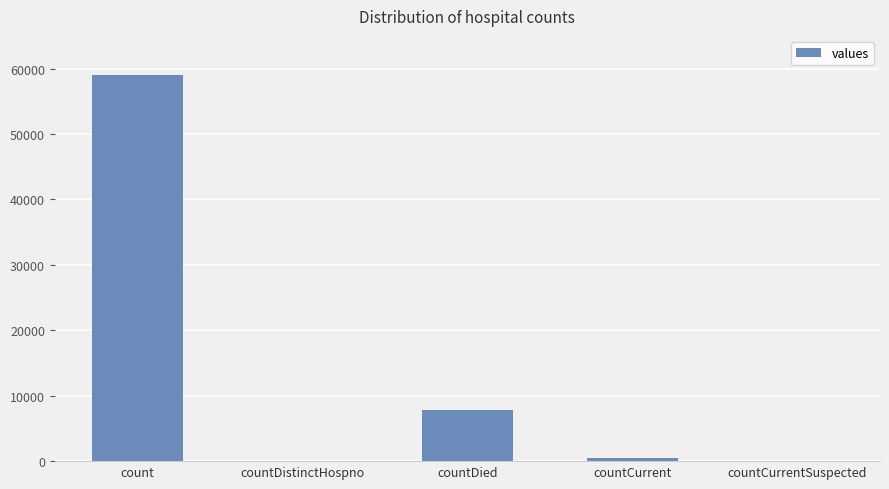

True or false: the data shows 0 at countCurrentSuspected.

True